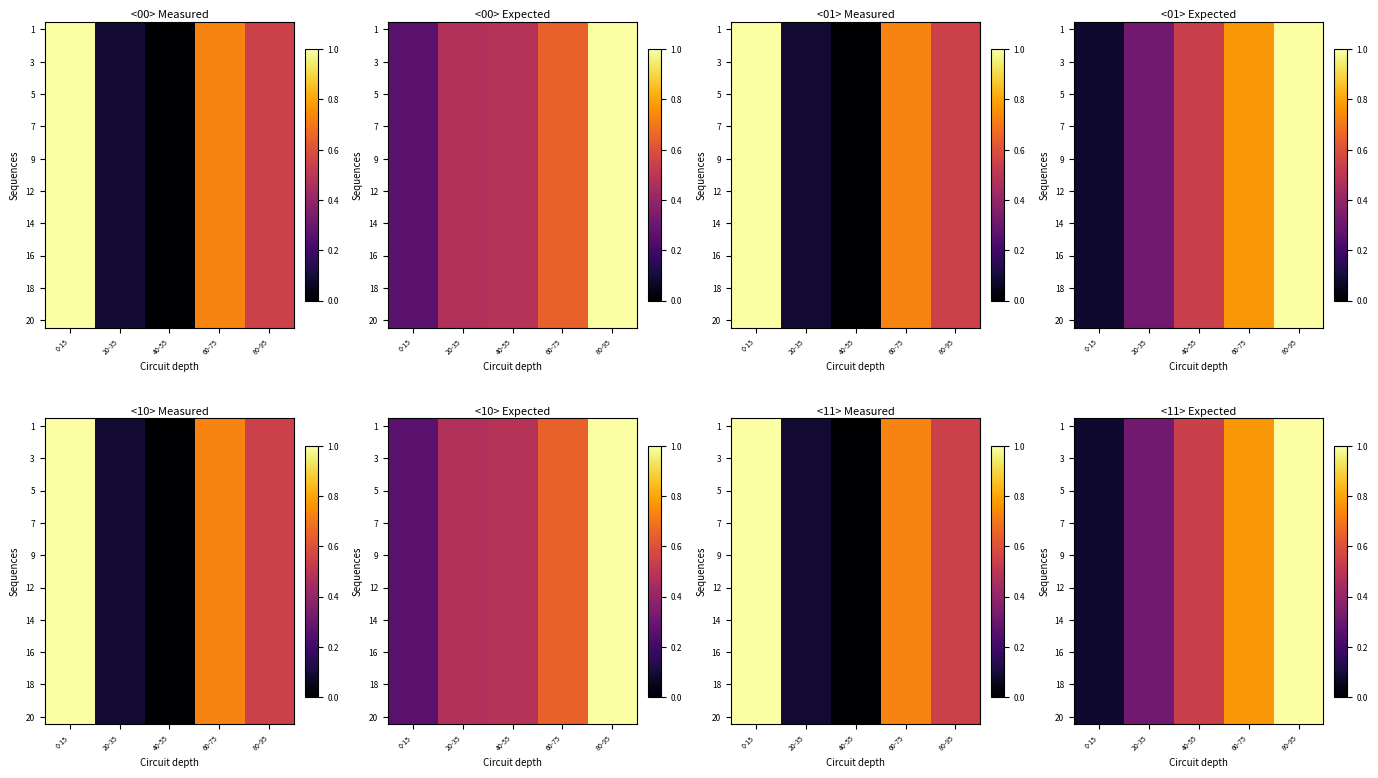

What is the maximum value shown in the chart?

1.0